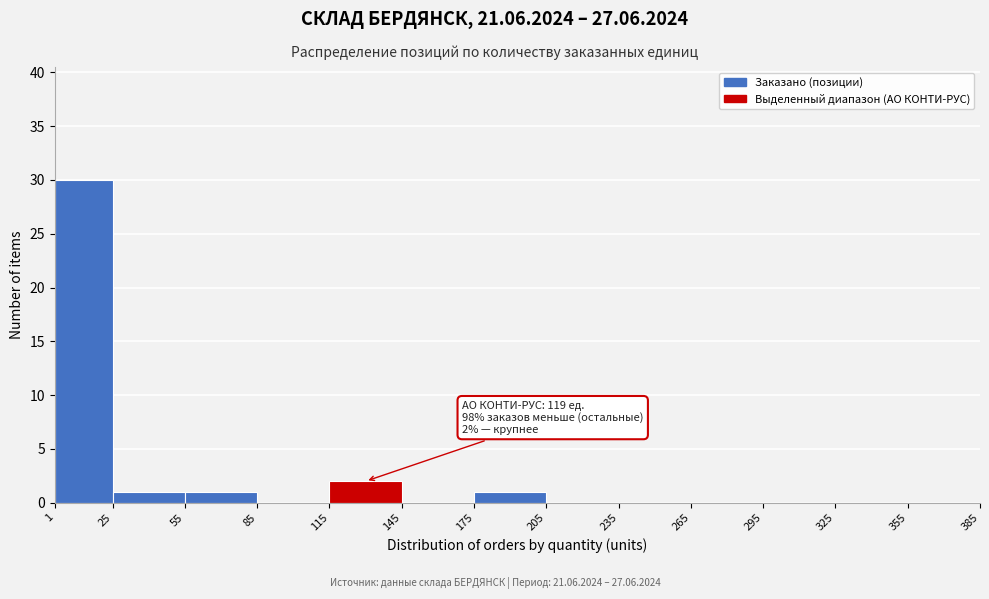

Which range on the x-axis has the tallest bar?

1 to 25